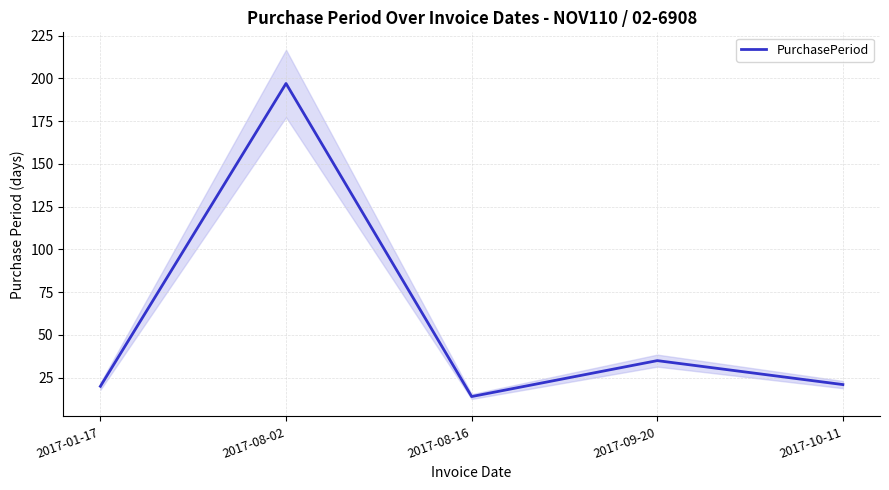

What is the average value?

57